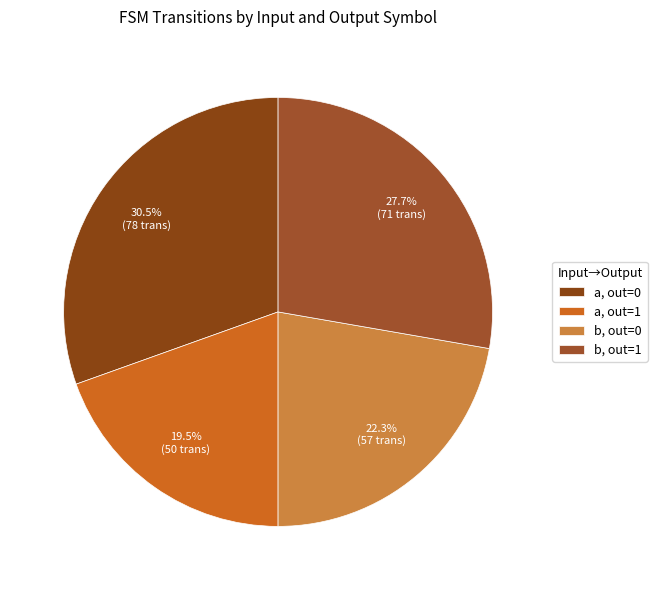

How many slices are in this pie chart?

4